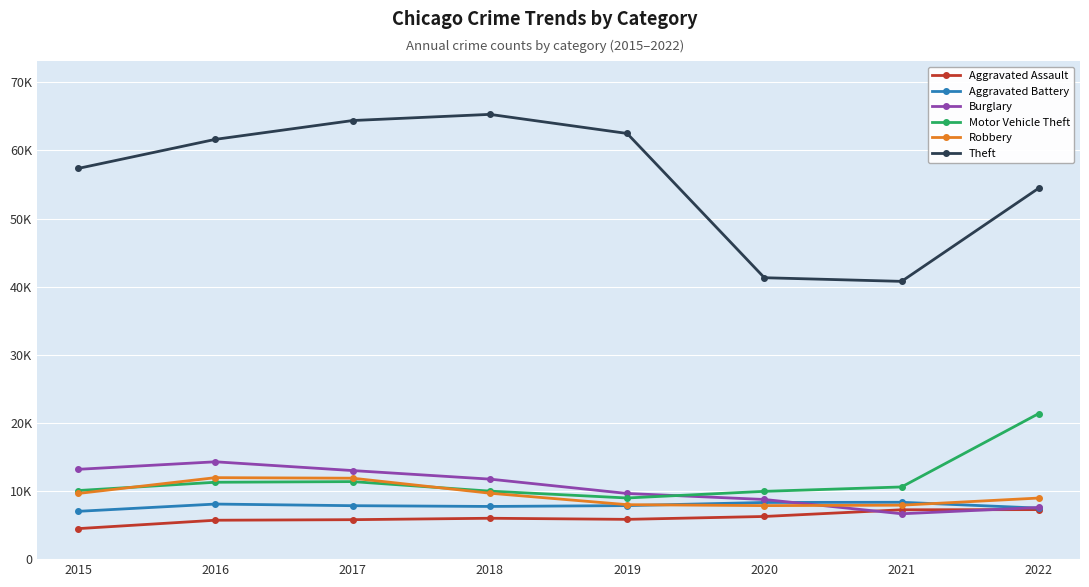

What are all the series names shown in the legend?

Aggravated Assault, Aggravated Battery, Burglary, Motor Vehicle Theft, Robbery, Theft